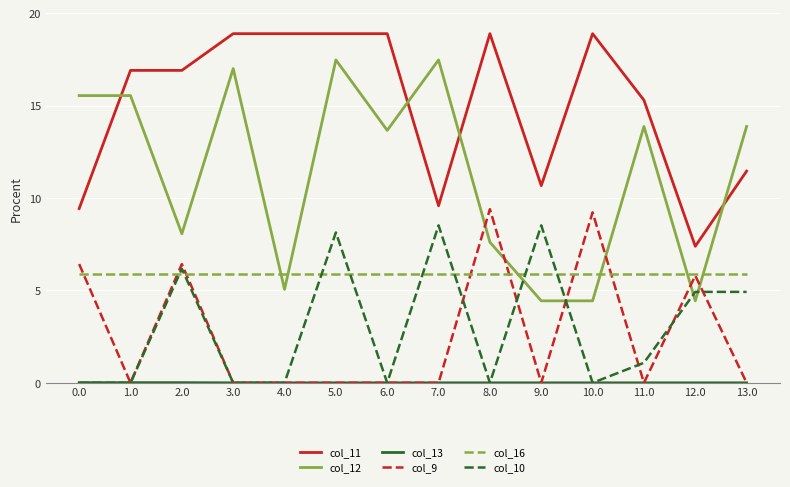

What is the maximum value for col_11?

18.9